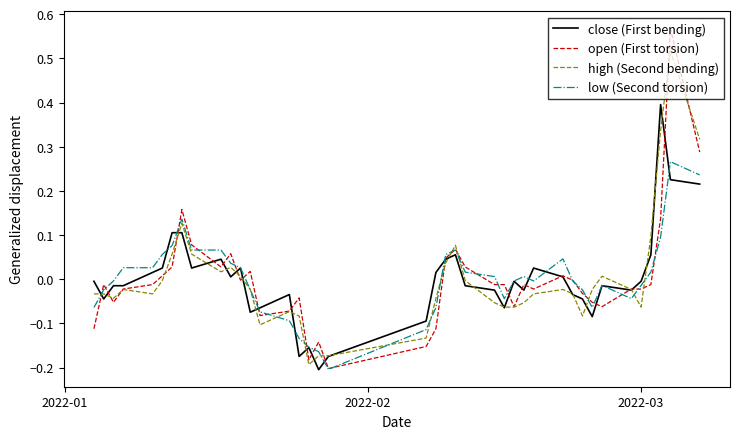

Rank the series by their maximum value, from highest to lowest.

open (First torsion), high (Second bending), close (First bending), low (Second torsion)